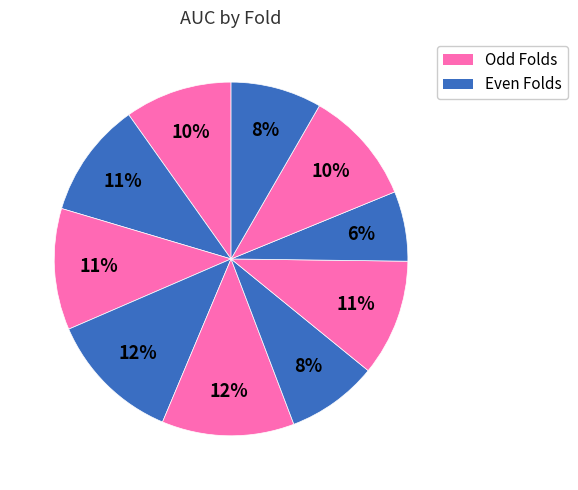

Count the number of slices in the pie.

10